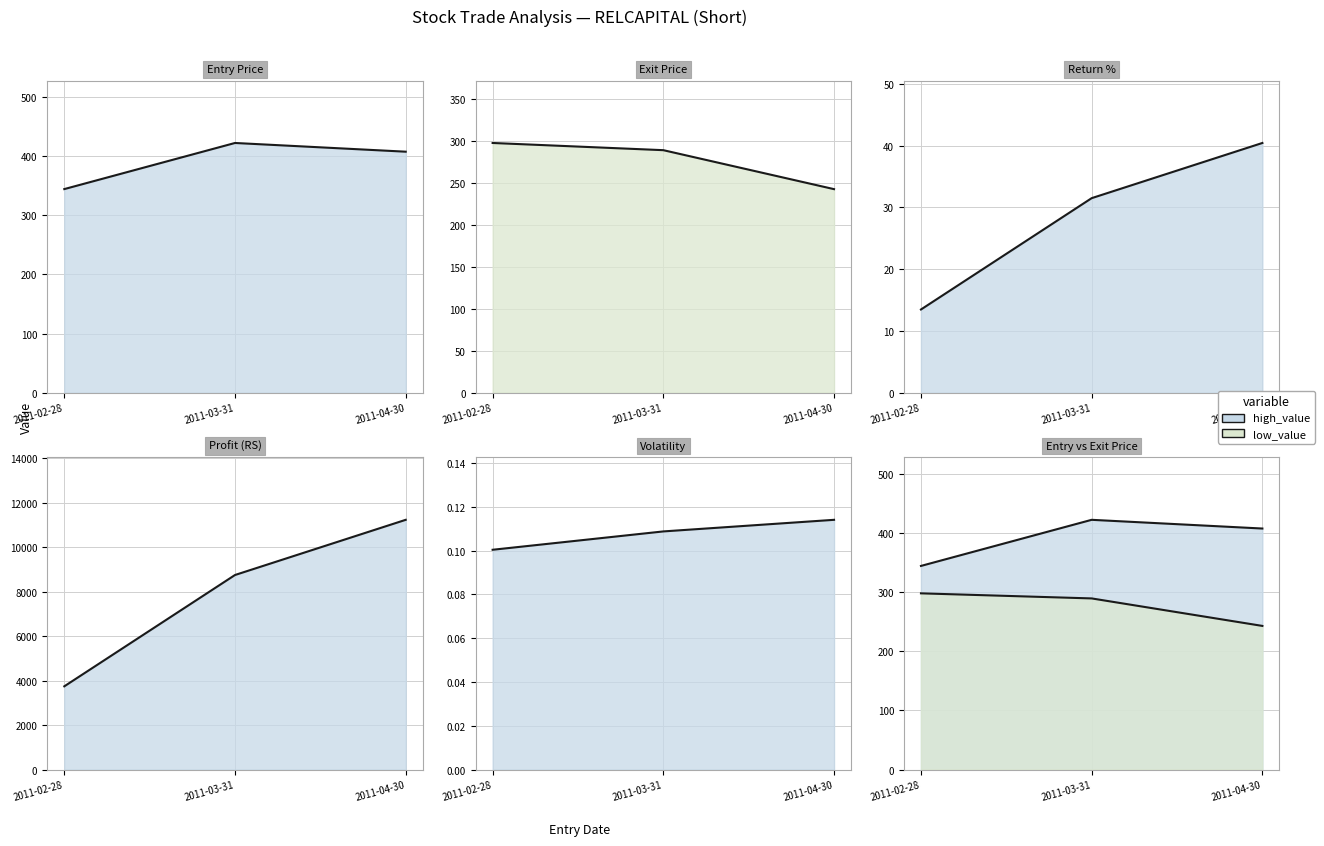

Which series has the largest total across all categories?

Profit_RS line